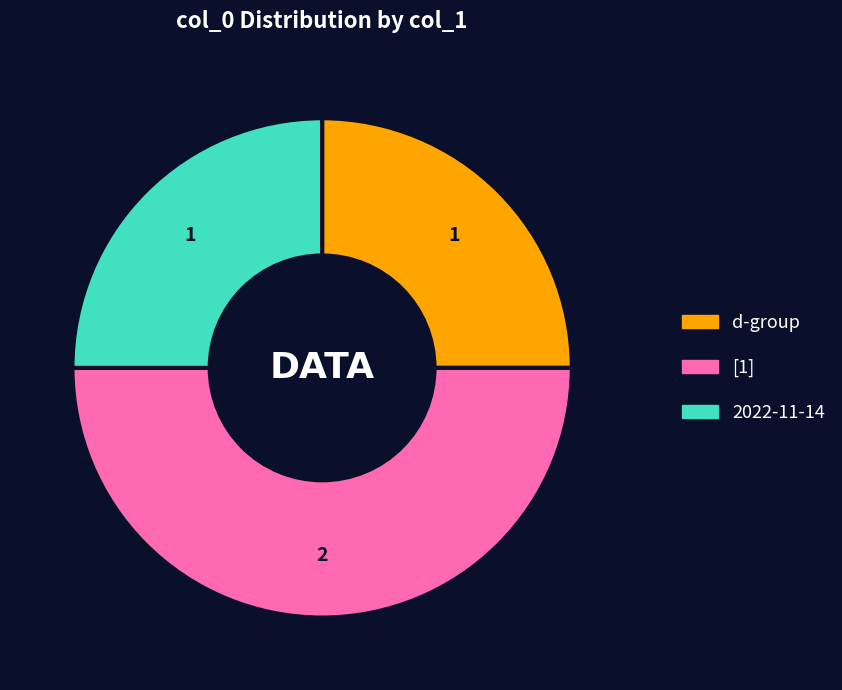

Count the number of slices in the pie.

3